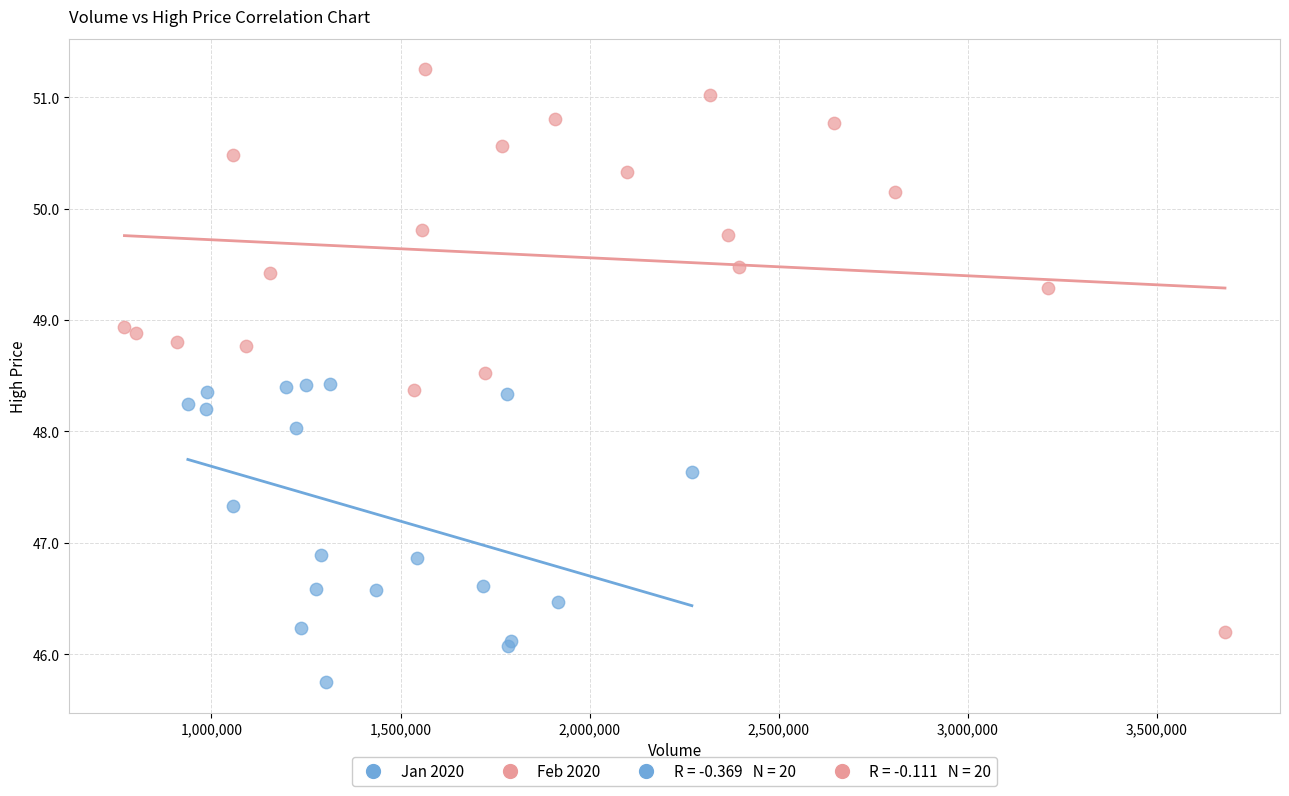

Which series has the widest spread of Y values?

Feb 2020